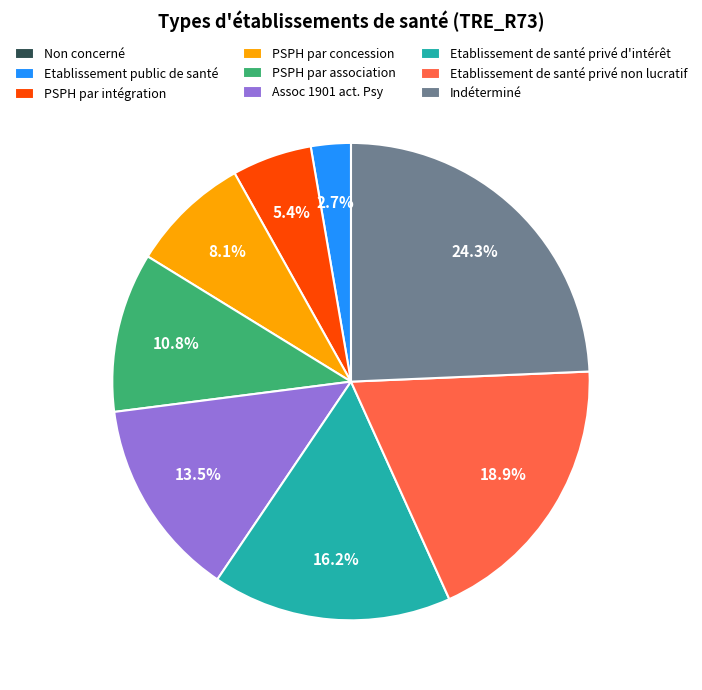

Between PSPH par concession and PSPH par association, which is larger?

PSPH par association